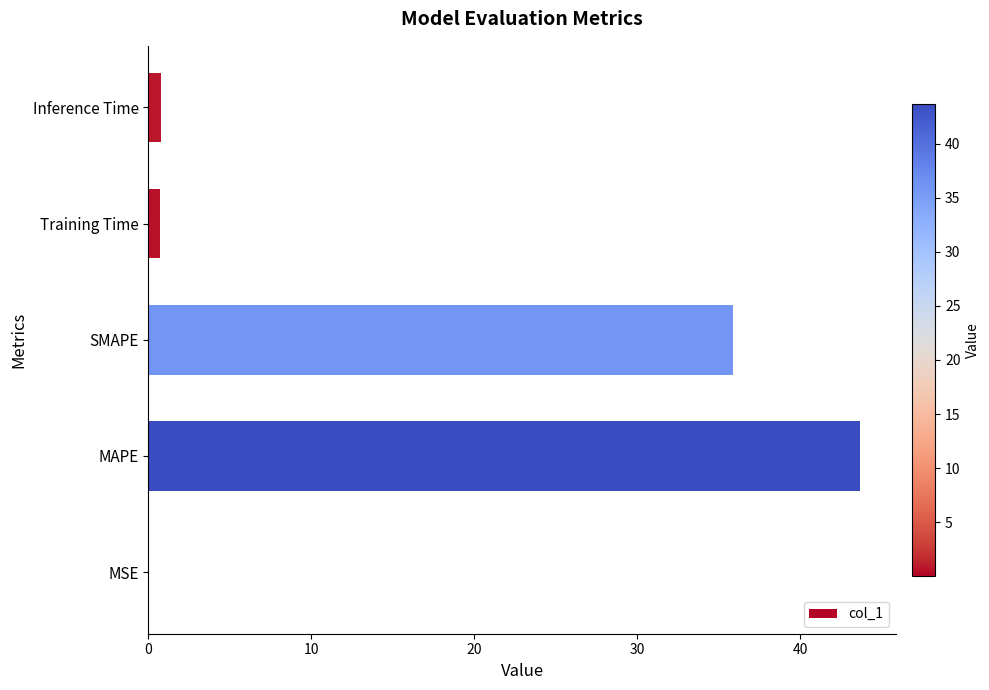

Between Training Time and SMAPE, which is larger?

SMAPE